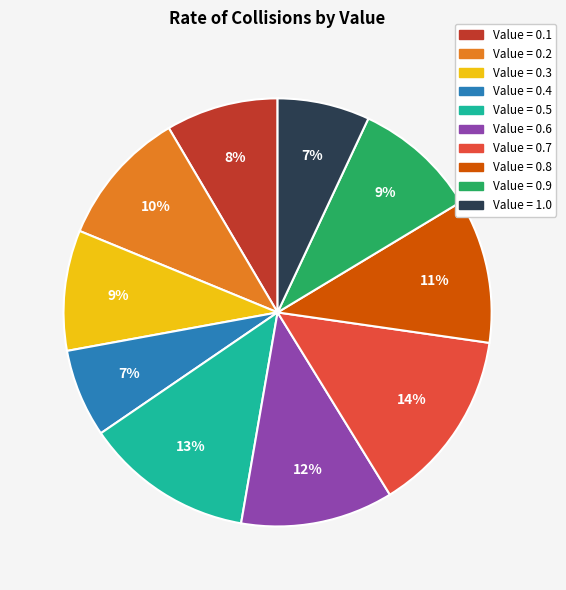

To the nearest percent, what is the difference between the largest and smallest slice percentages?

7%